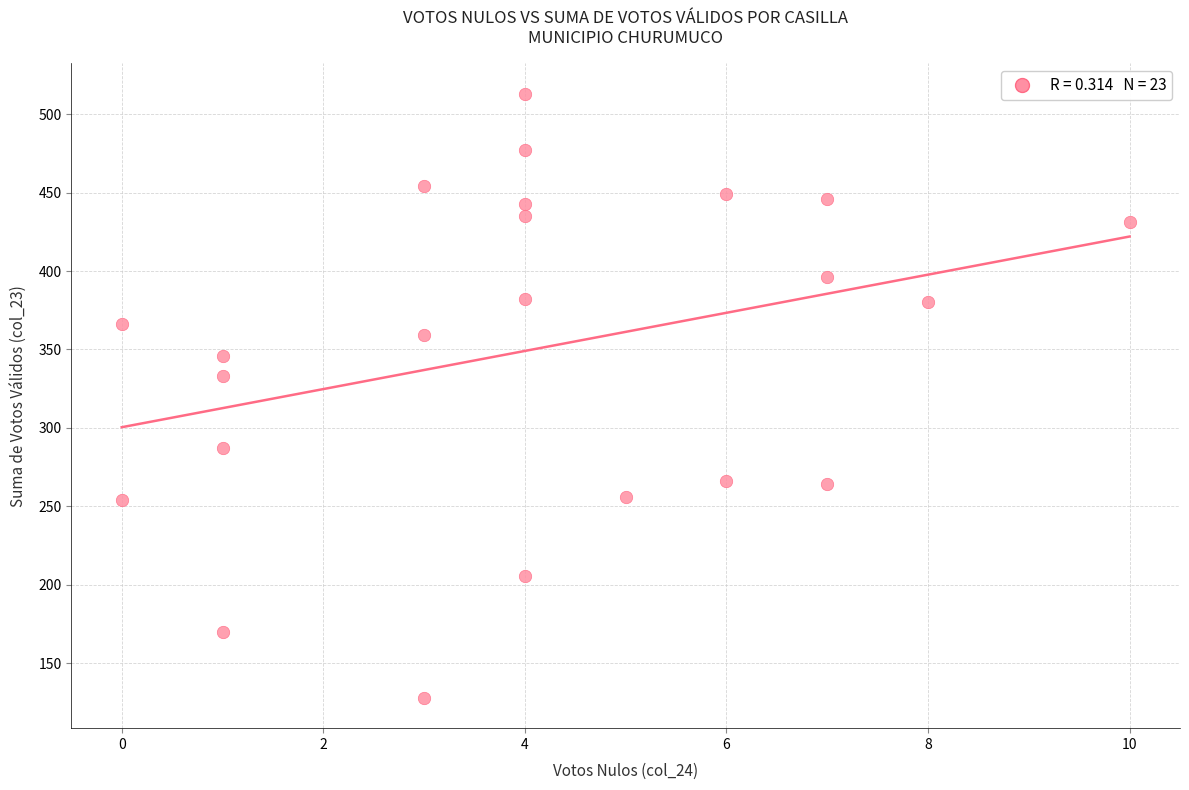

What Y value in the scatter plot is closest to 320?

333